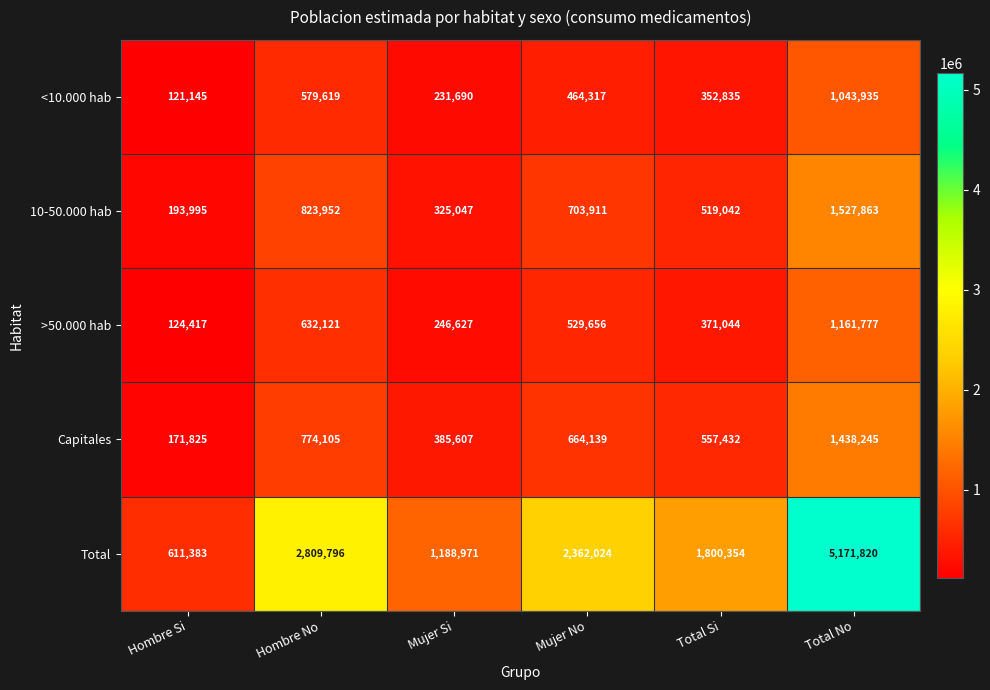

Where is 10-50.000 hab nearest to the value 860929?

Hombre No